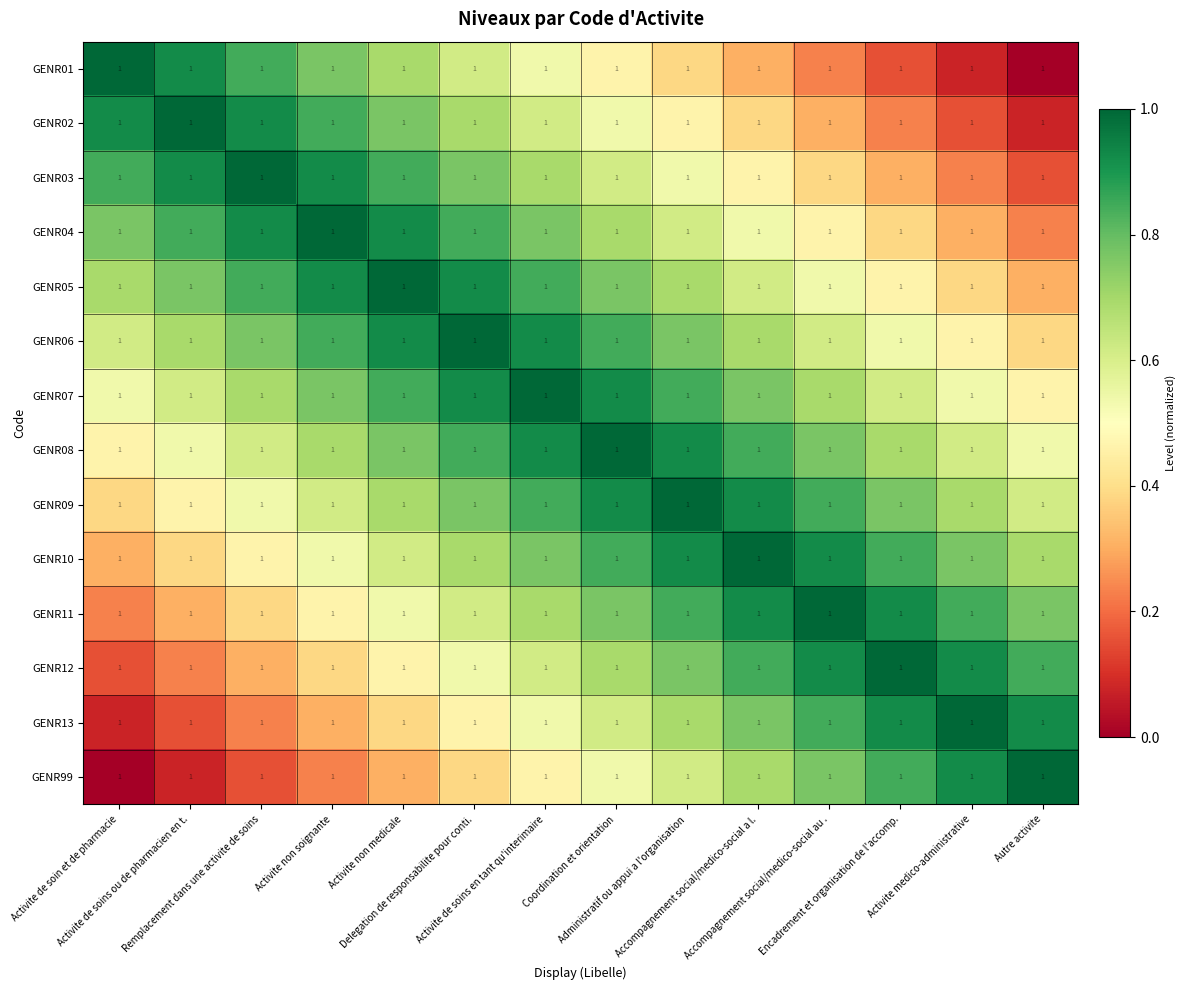

What is the approximate value of GENR07 at Activite de soins ou de pharmacien en t.?

0.6